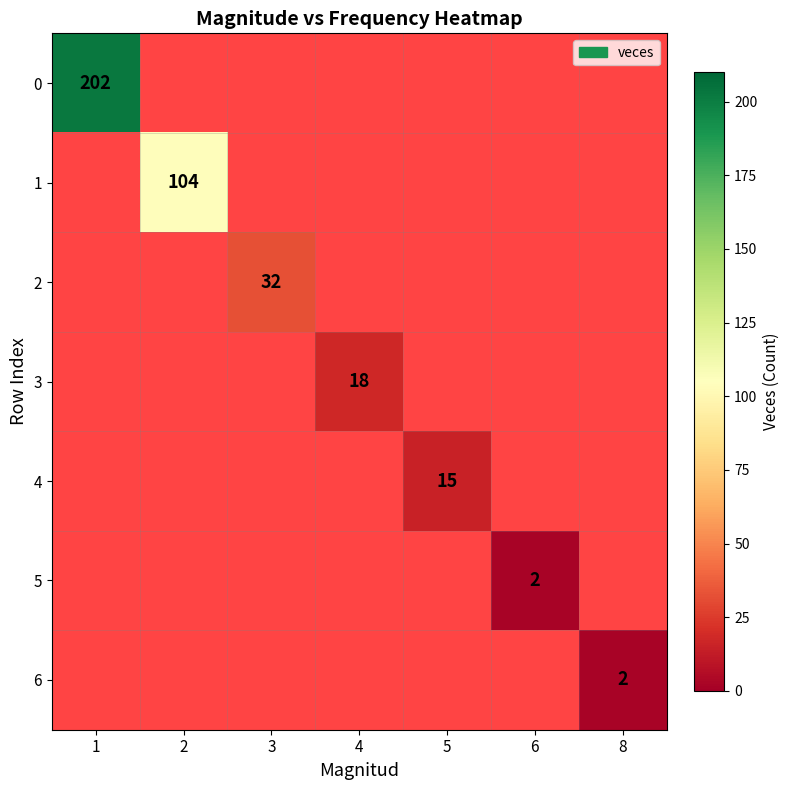

True or false: 4 has a value of 4 at 5.

False